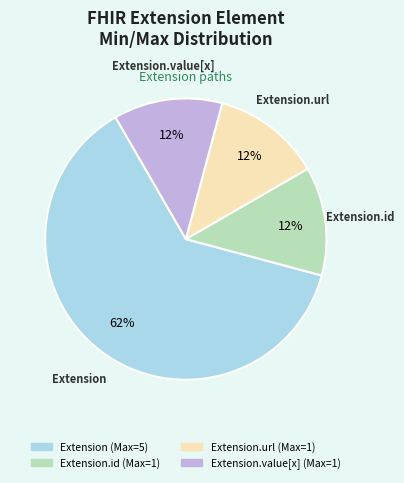

To the nearest percent, what is the average slice percentage?

25%